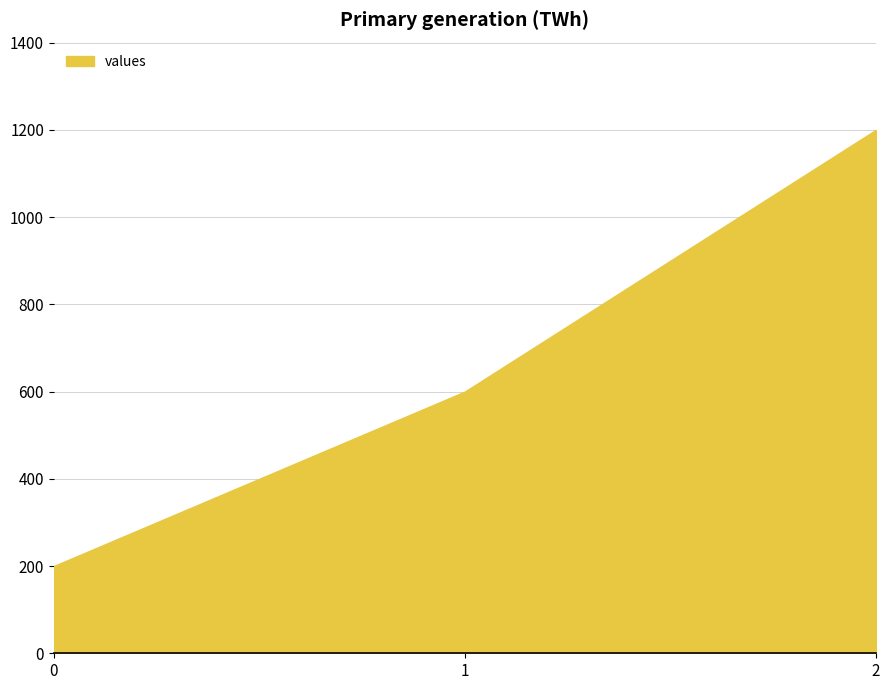

Reading right to left, what are all the values shown in this chart?

1200	600	200